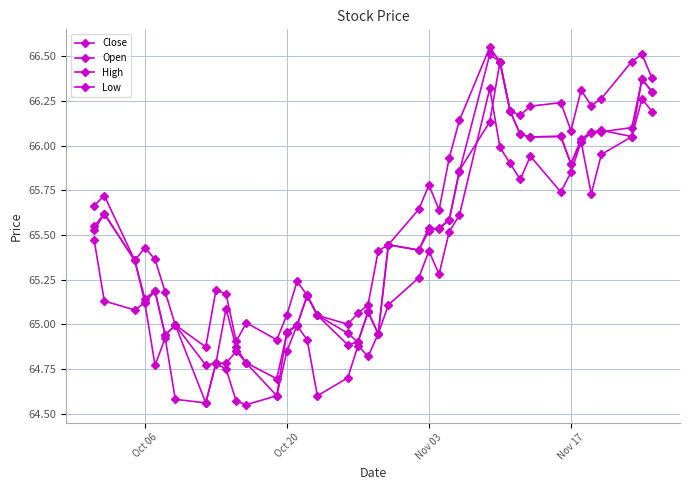

Does the chart display data point markers on the line(s)?

Yes